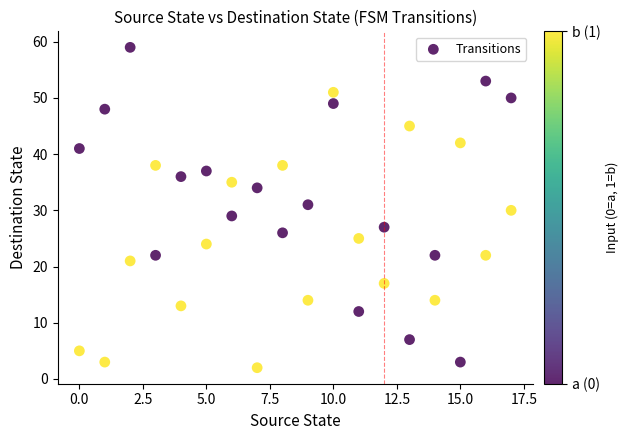

What is the range of Y values (max minus min)?

57